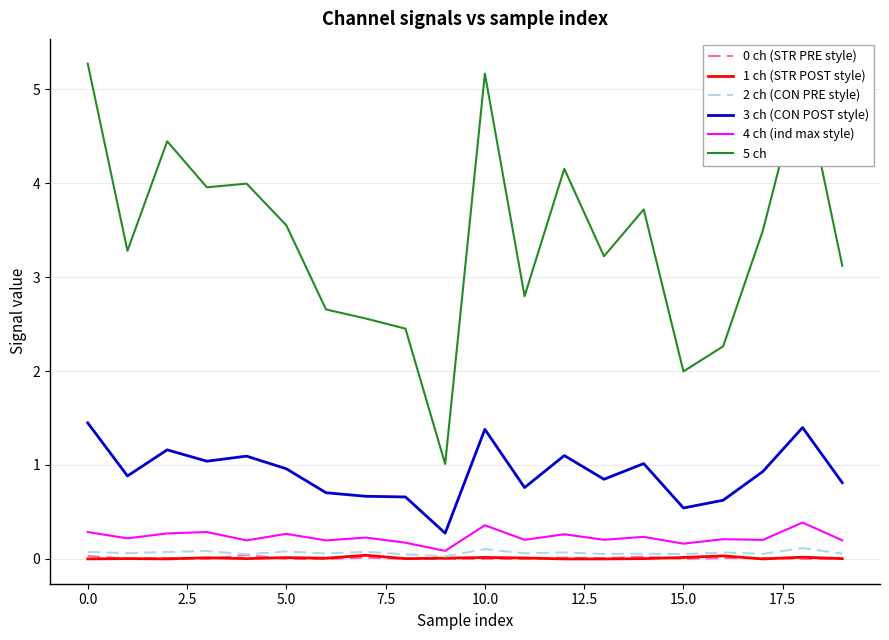

True or false: 5 ch and 3 ch (CON POST style) intersect in this chart.

False